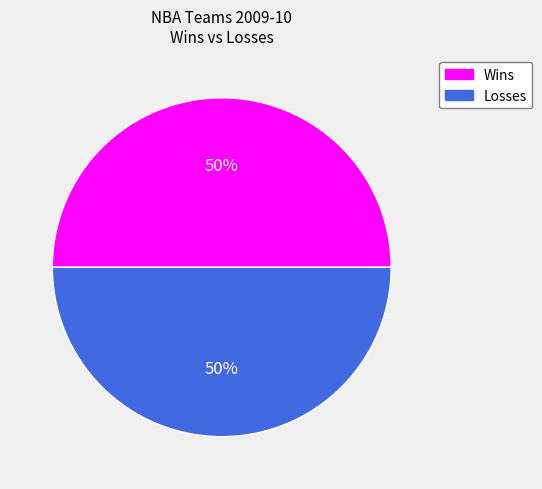

Combined, do Wins and Losses account for over 50%?

Yes